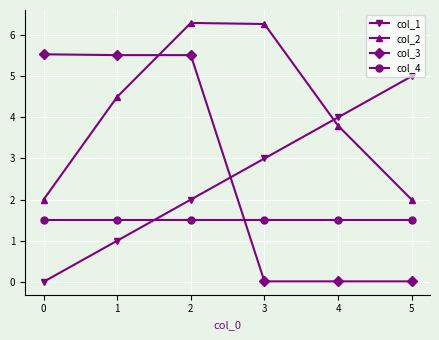

How many data points in col_2 are above 4?

3